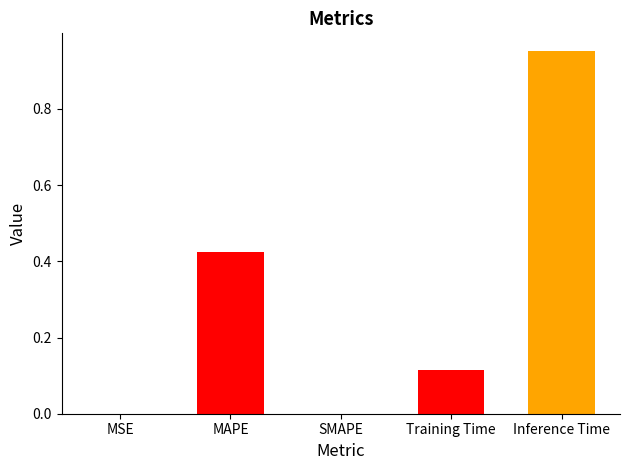

What is the sum of all values?

1.5